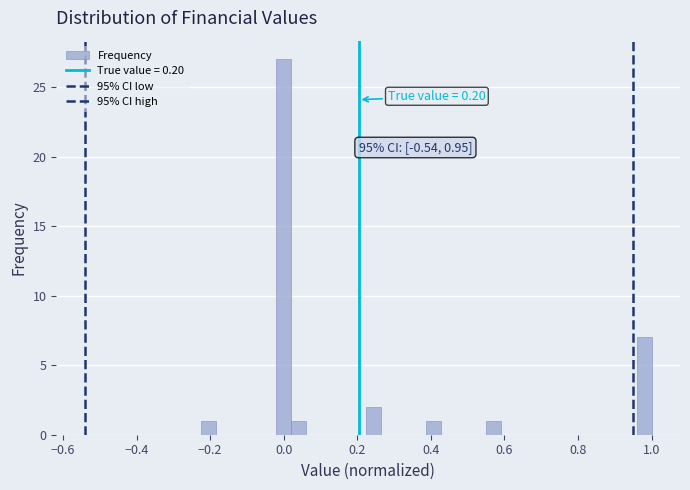

Read against the x-axis, roughly where is the centre of the tallest bar?

0.00